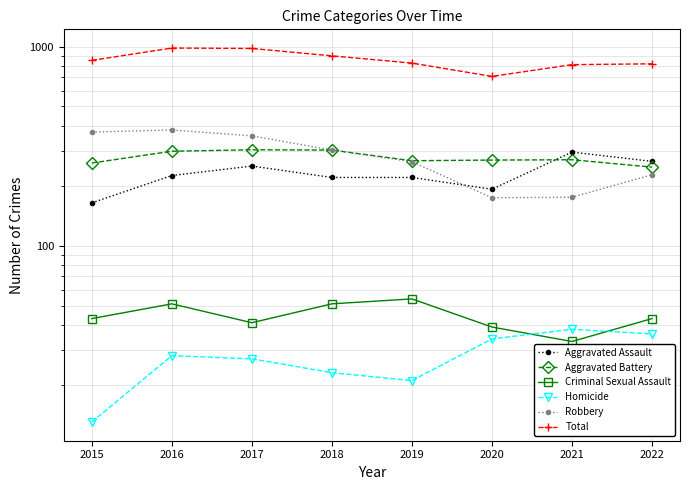

Is the value of Criminal Sexual Assault at 2017 greater than the value of Homicide at 2022?

Yes